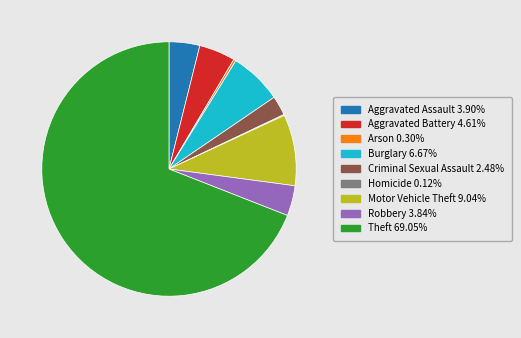

What is the ratio of the value at Aggravated Battery to the value at Theft?

0.1